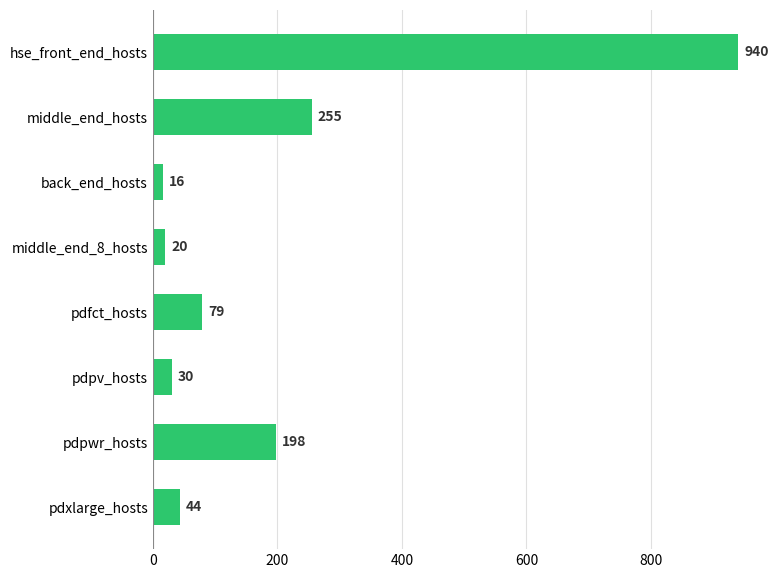

List the labels in order of value, smallest first.

back_end_hosts, middle_end_8_hosts, pdpv_hosts, pdxlarge_hosts, pdfct_hosts, pdpwr_hosts, middle_end_hosts, hse_front_end_hosts